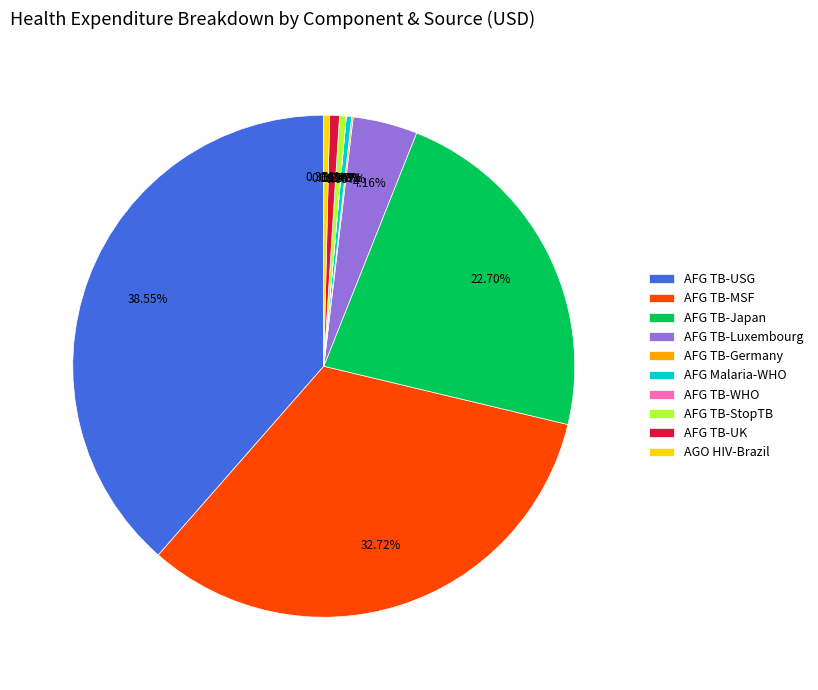

Which category has the biggest portion of the pie?

AFG TB-USG